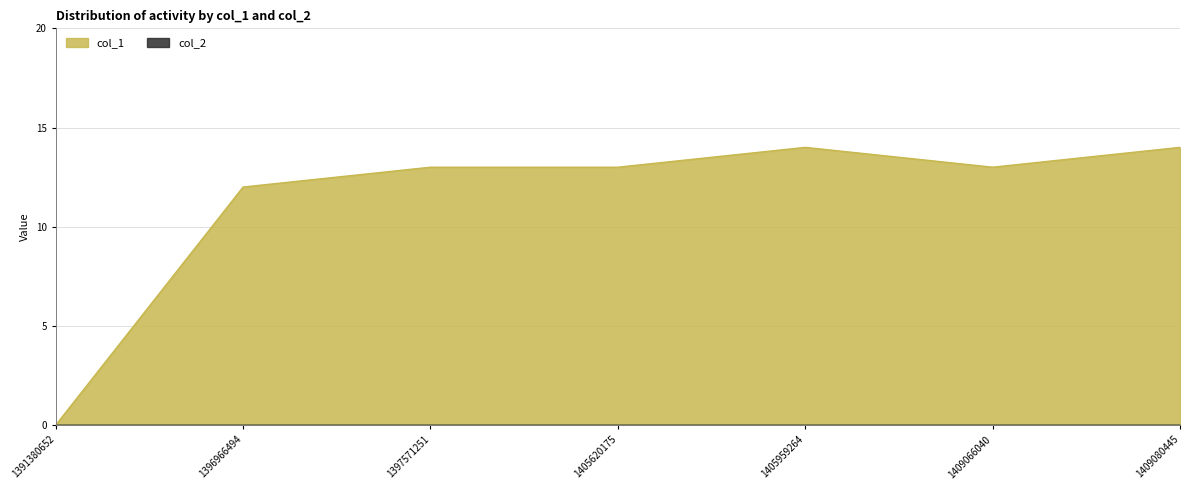

Count the number of values greater than 13.

2